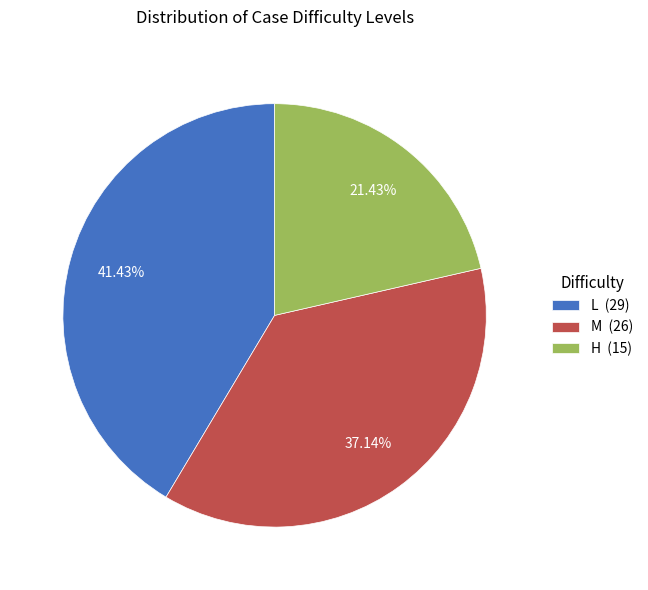

What percentage is the H slice, to the nearest percent?

21%